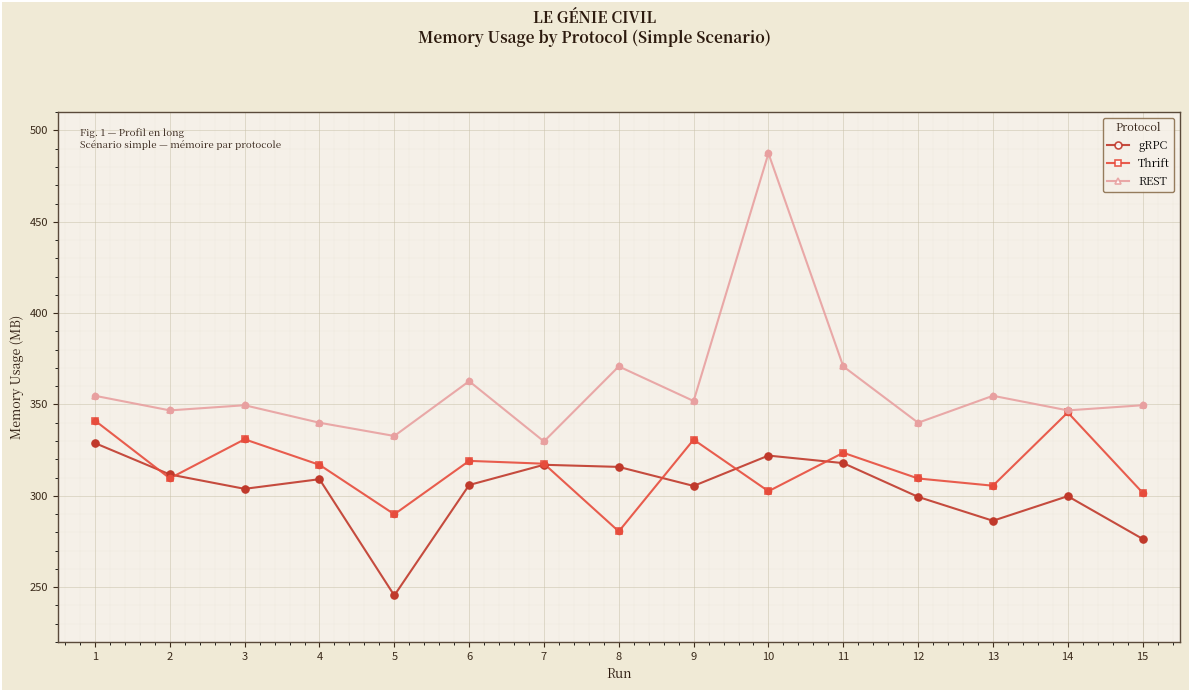

What are all the series names shown in the legend?

gRPC, Thrift, REST